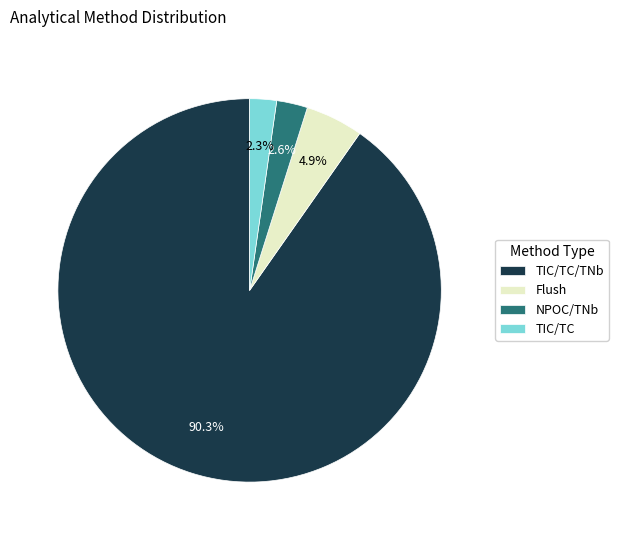

What is the total percentage of TIC/TC/TNb and Flush?

95.1%